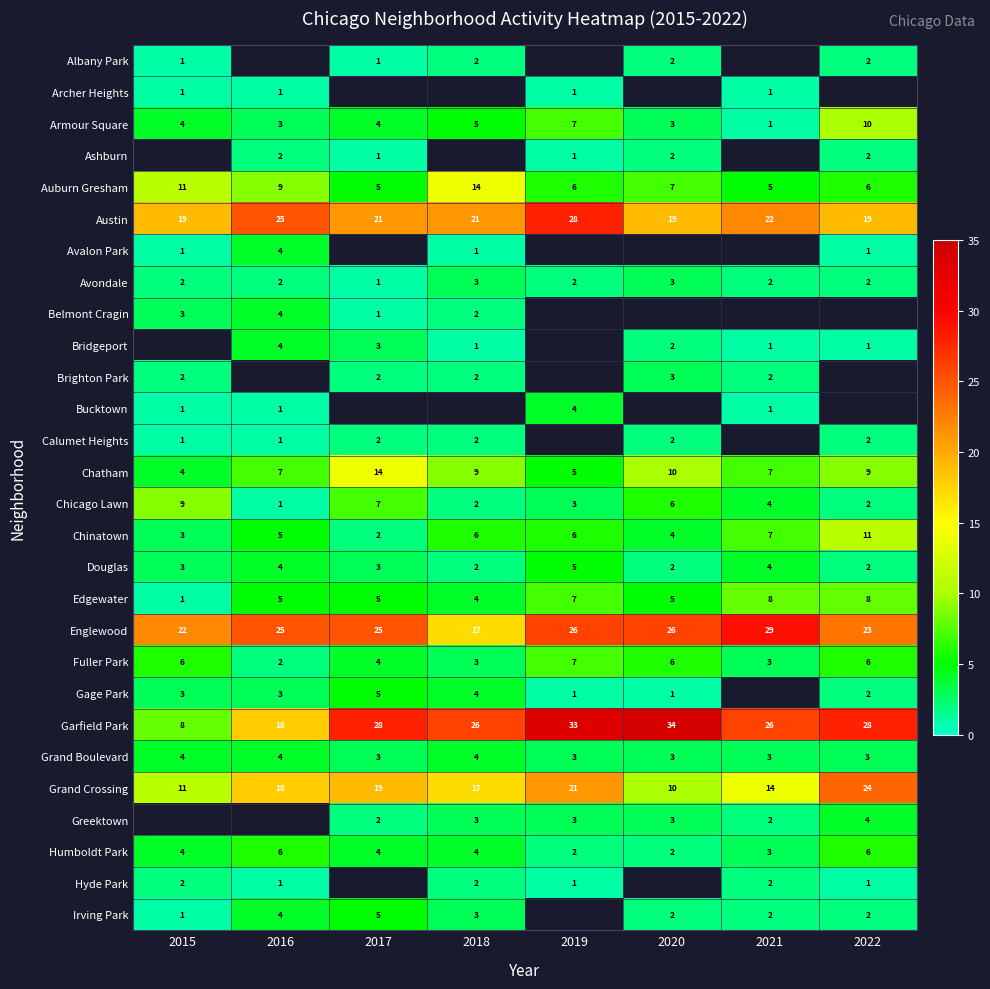

What is the minimum value for Auburn Gresham?

5